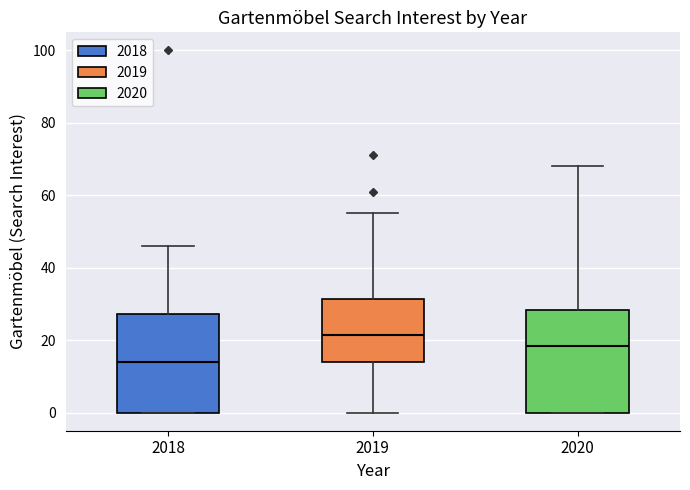

Where is the lower edge of the box at x = 2020 on the y-axis? The values are not printed on the chart, so give them approximately, as read against the axis.

0